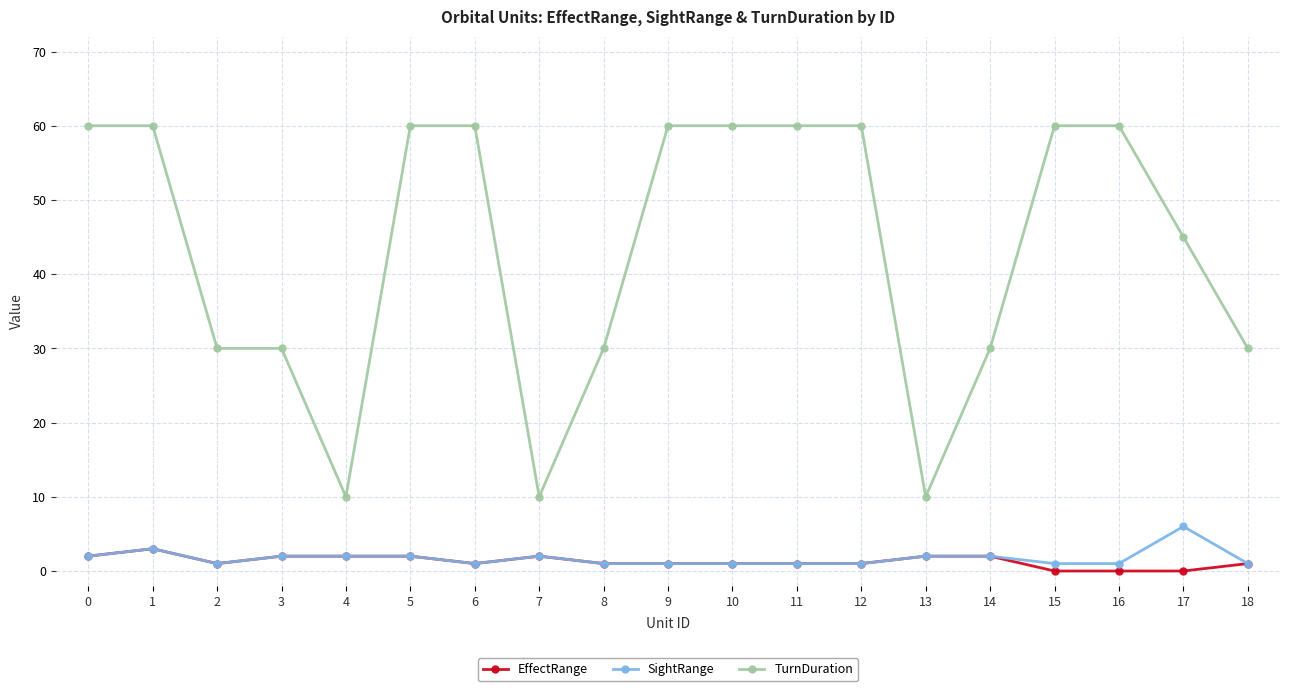

What are all the series names shown in the legend?

EffectRange, SightRange, TurnDuration